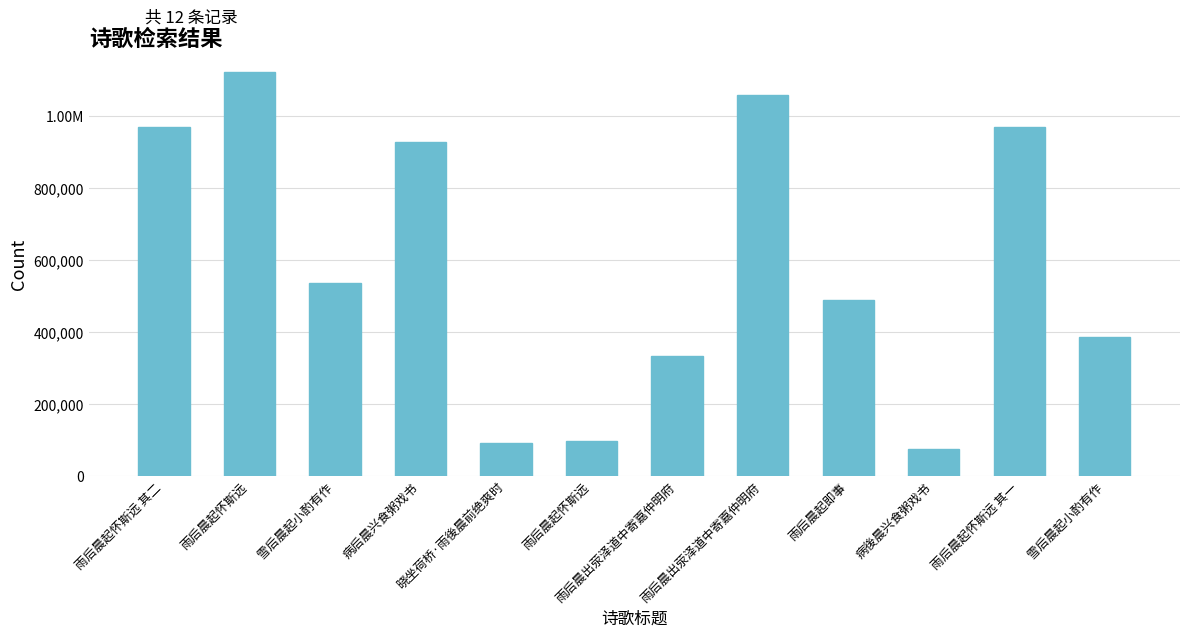

How many categories are shown in the chart?

12